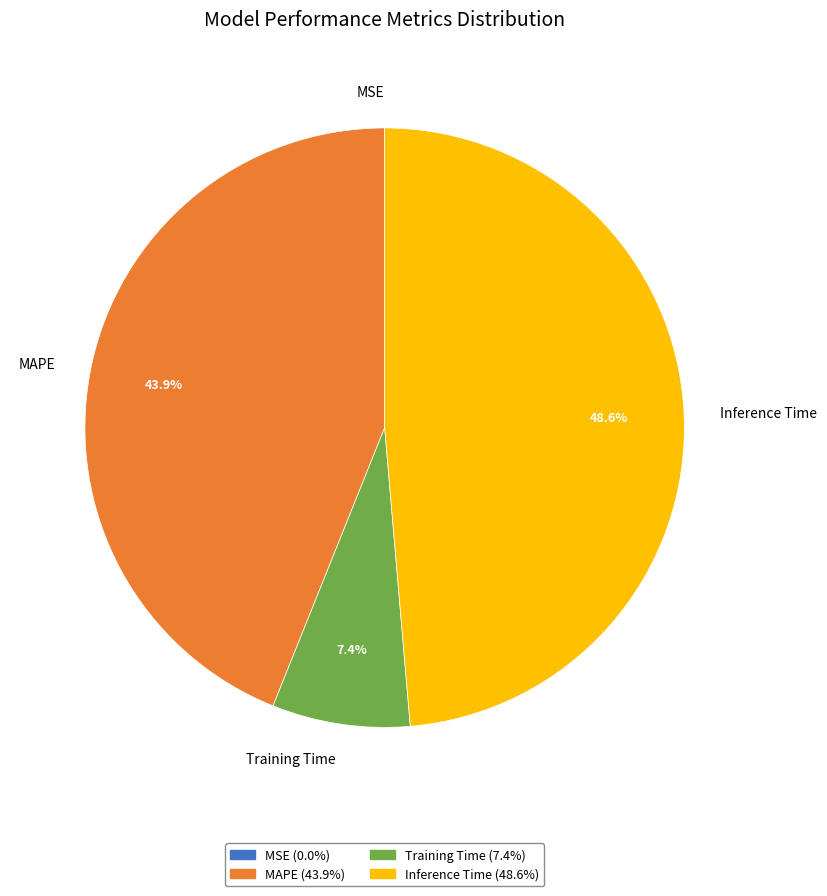

To the nearest percent, what portion does Inference Time represent?

49%